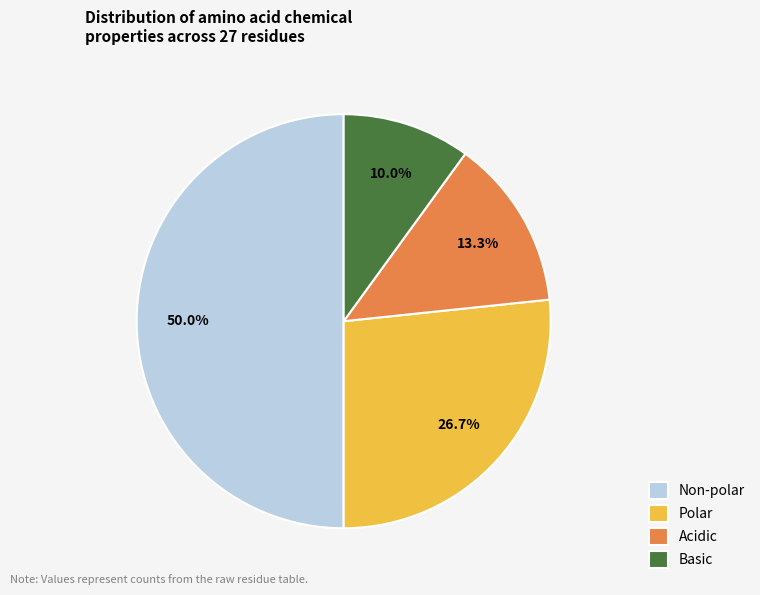

Combined, do Basic and Polar account for over 50%?

No